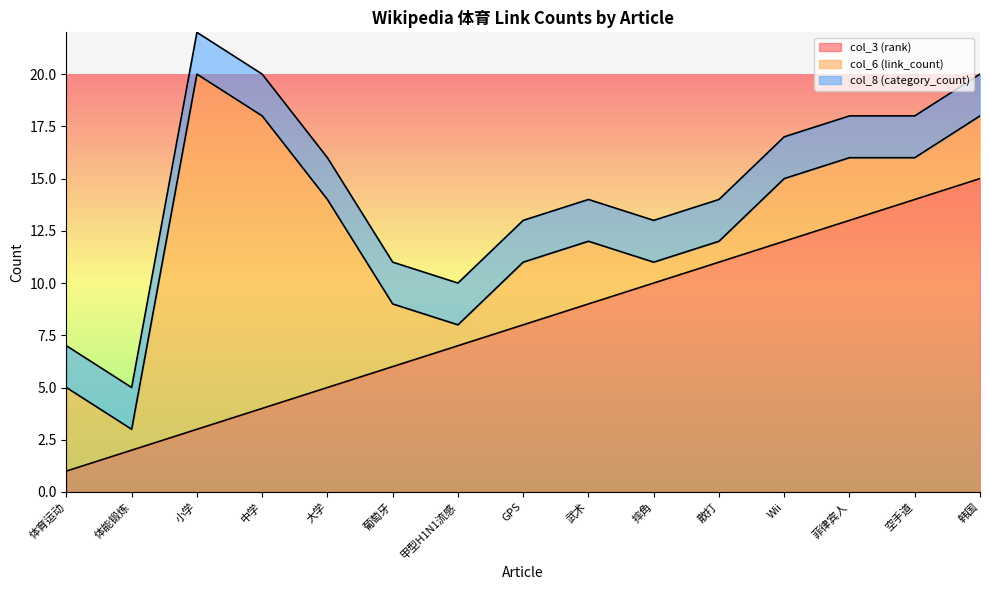

Rank the series at 韩国 from lowest to highest value.

col_8 (category_count), col_6 (link_count), col_3 (rank)